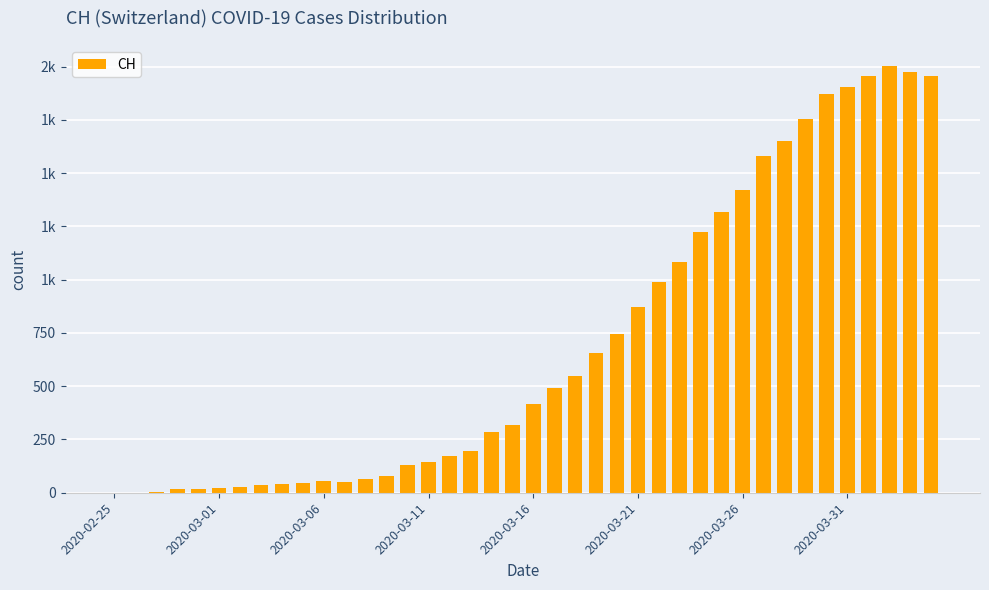

At which category does the chart reach its minimum across all series?

2020-02-25